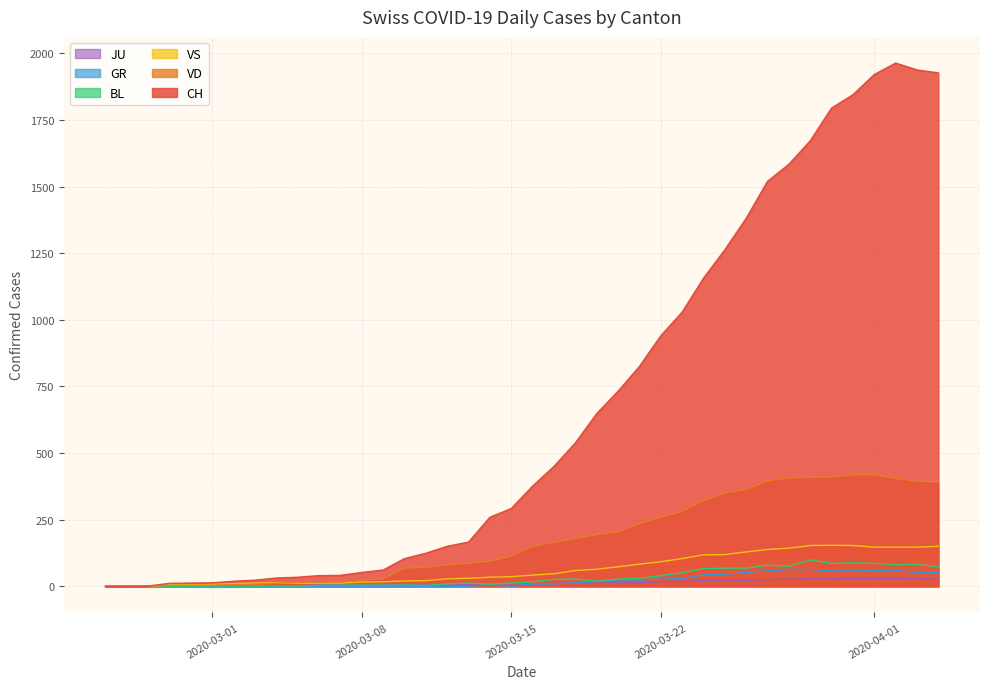

True or false: VS and CH cross at least once.

False